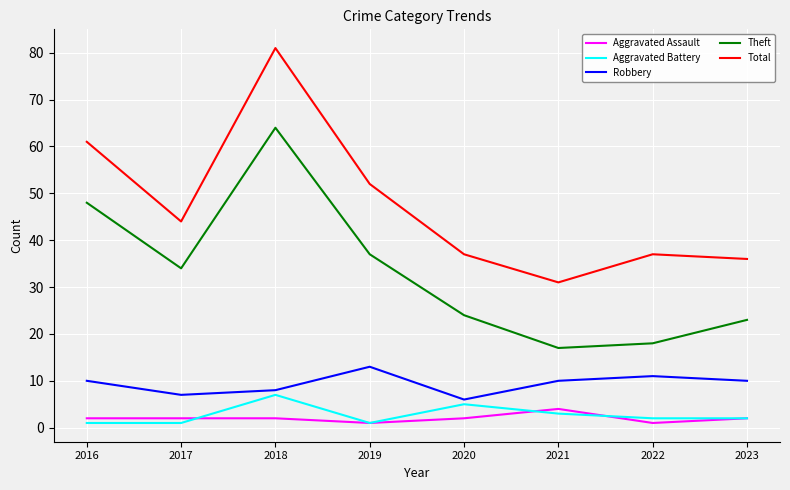

True or false: Aggravated Assault has more than 0 interior local peaks.

True